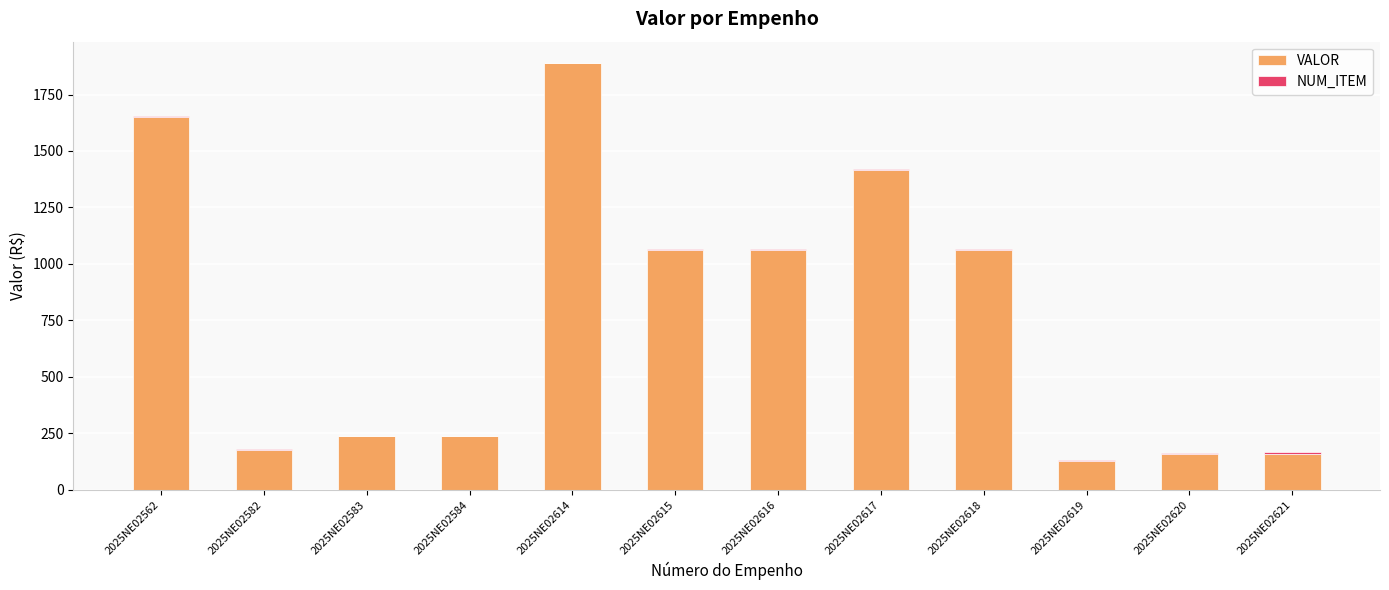

At which category is the sum across all series the highest?

2025NE02614